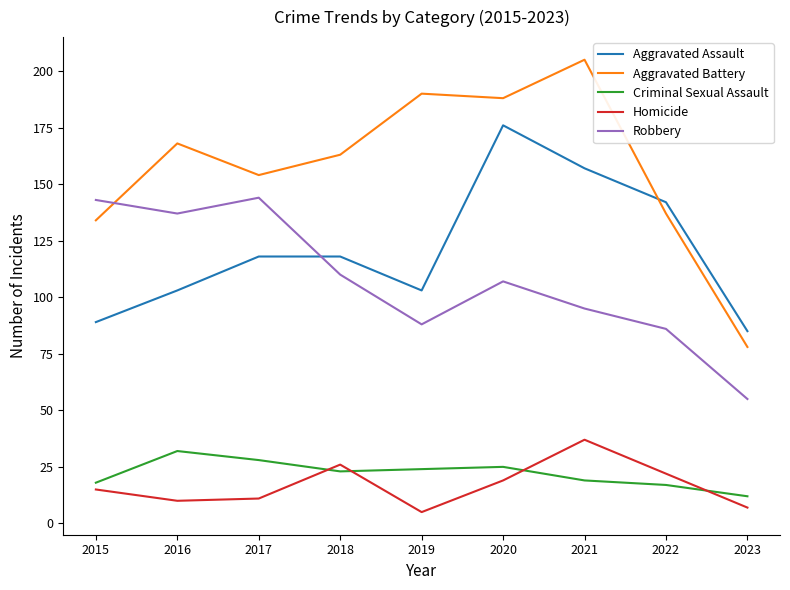

List the series in order of their peak value, lowest first.

Criminal Sexual Assault, Homicide, Robbery, Aggravated Assault, Aggravated Battery